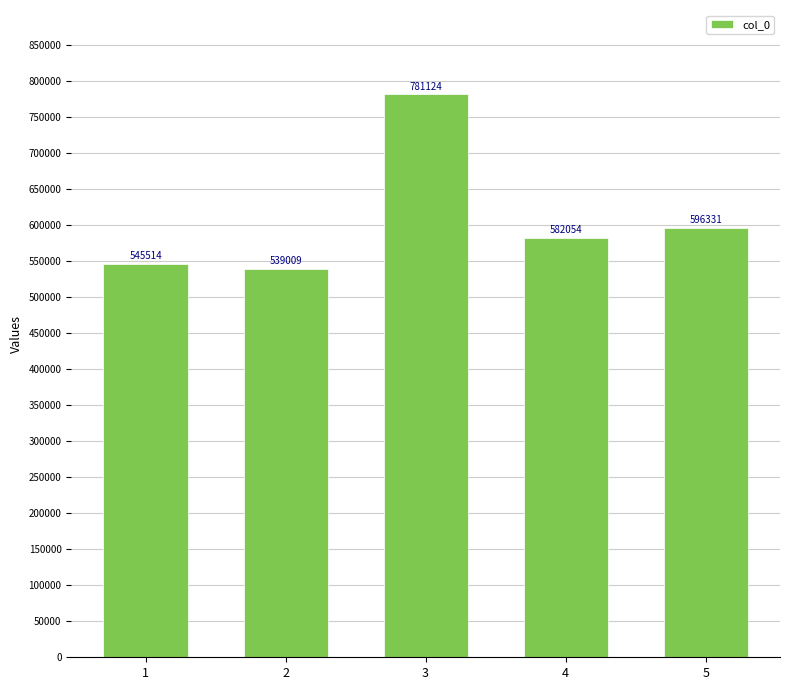

What is the difference between the maximum and second lowest values?

235610